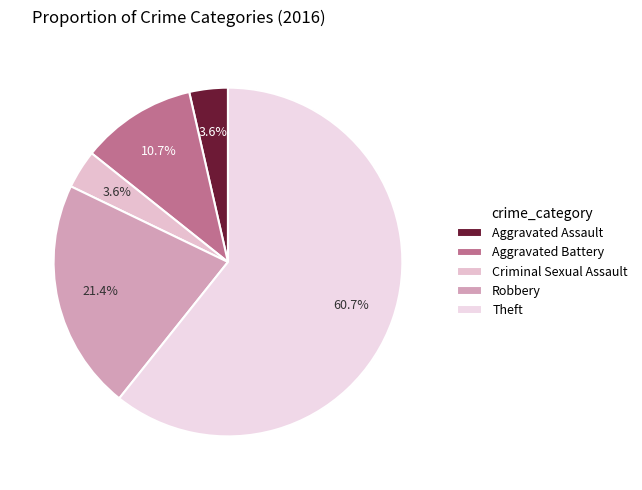

How many slices are in this pie chart?

5